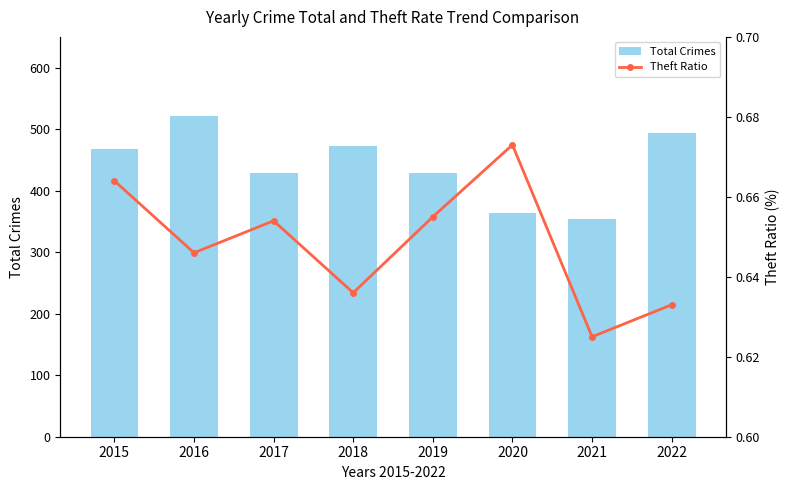

Between 2018 and 2022, which series saw the biggest shift?

Total Crimes